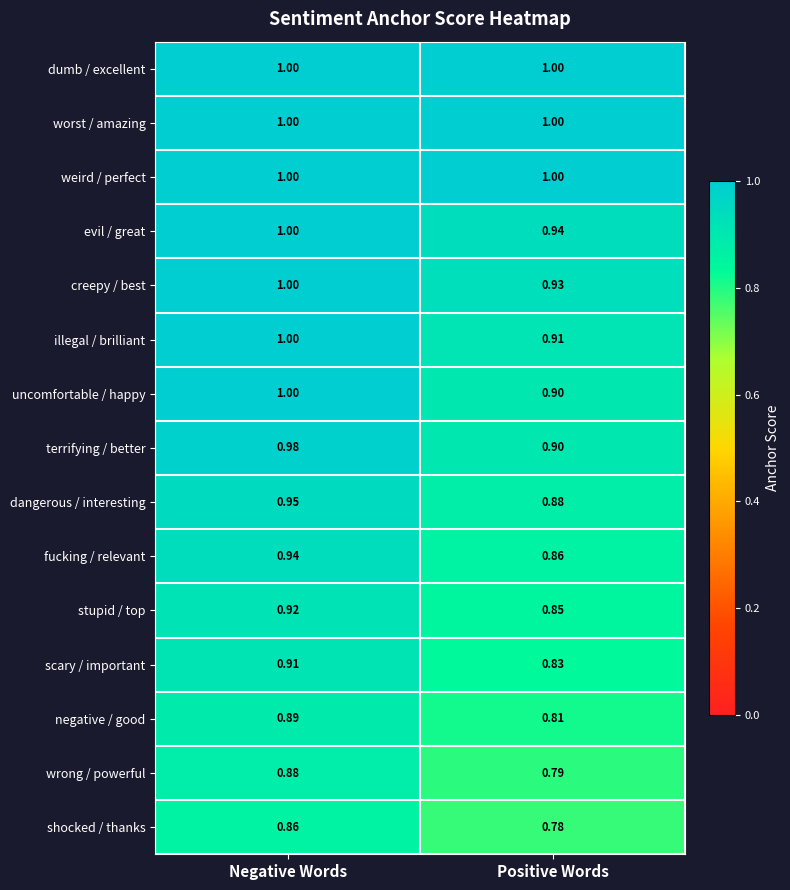

Which series changed the most between Negative Words and Positive Words?

uncomfortable / happy